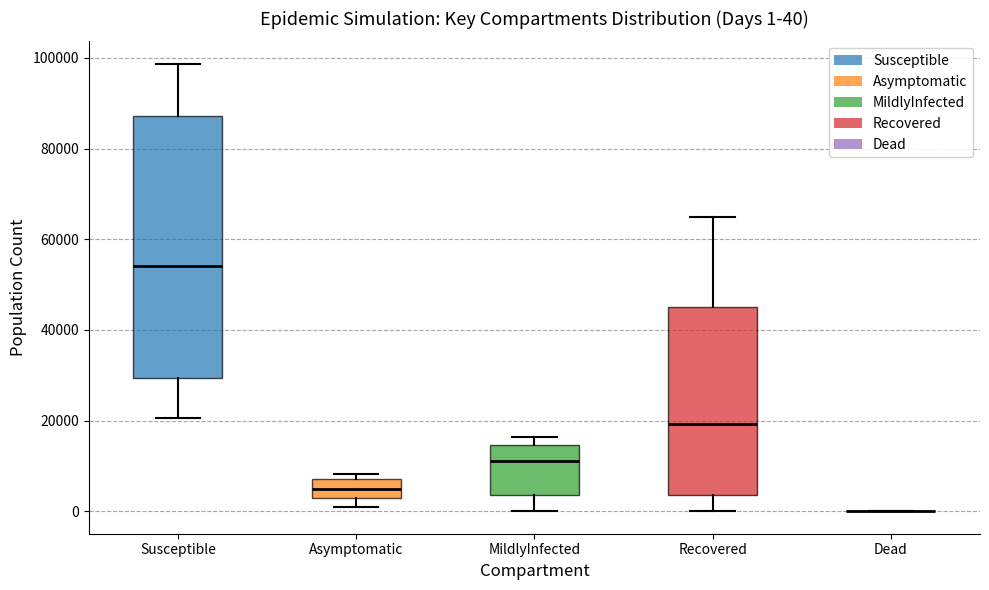

Comparing the boxes themselves (not the whiskers), which one is the tallest?

Susceptible